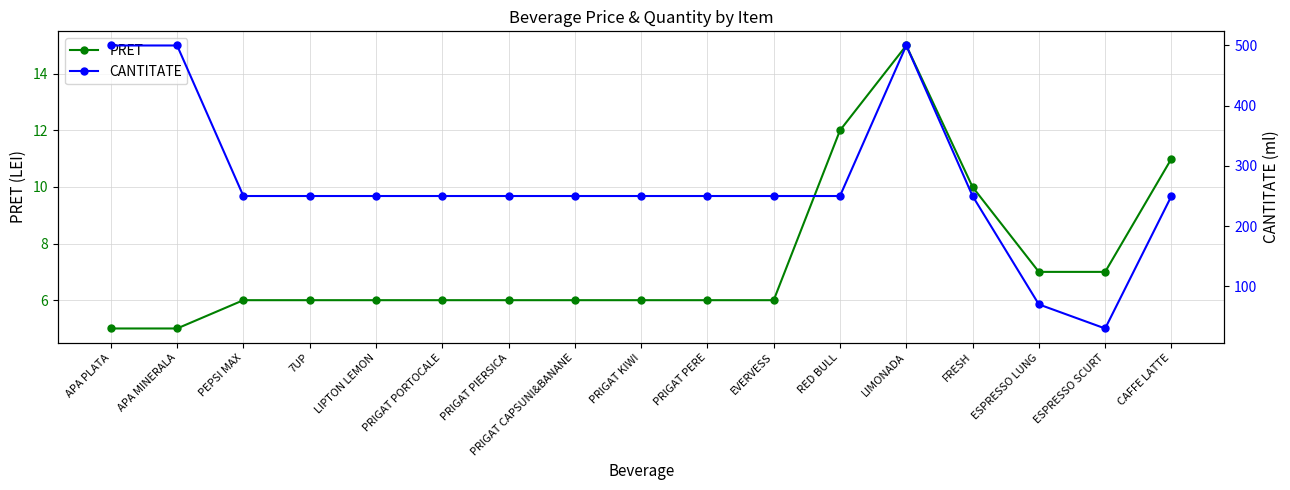

What is the minimum value for PRET?

5